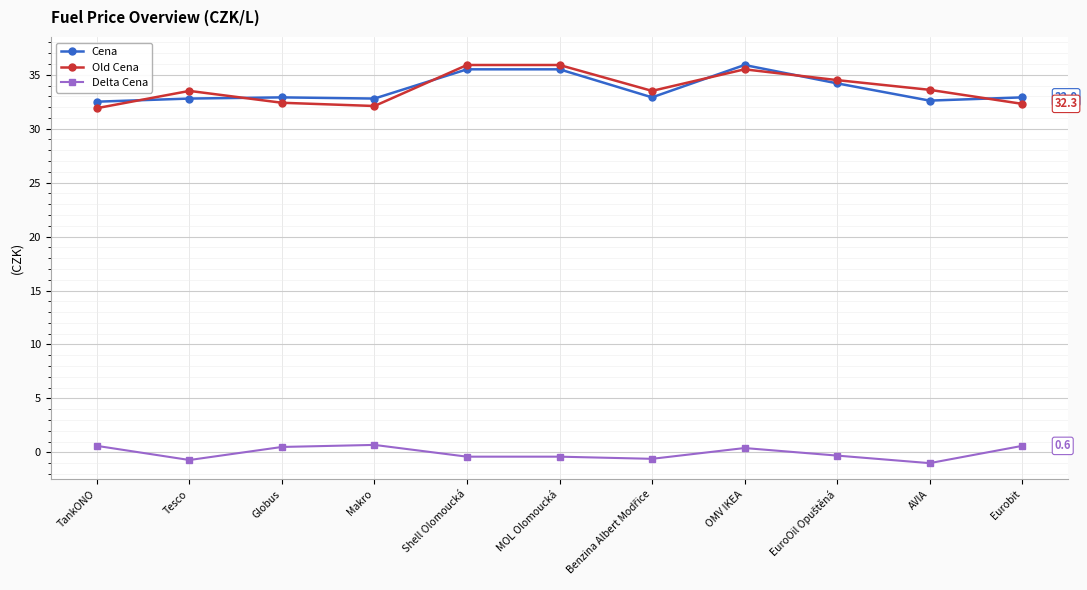

How many positive values does the Delta Cena series have?

5